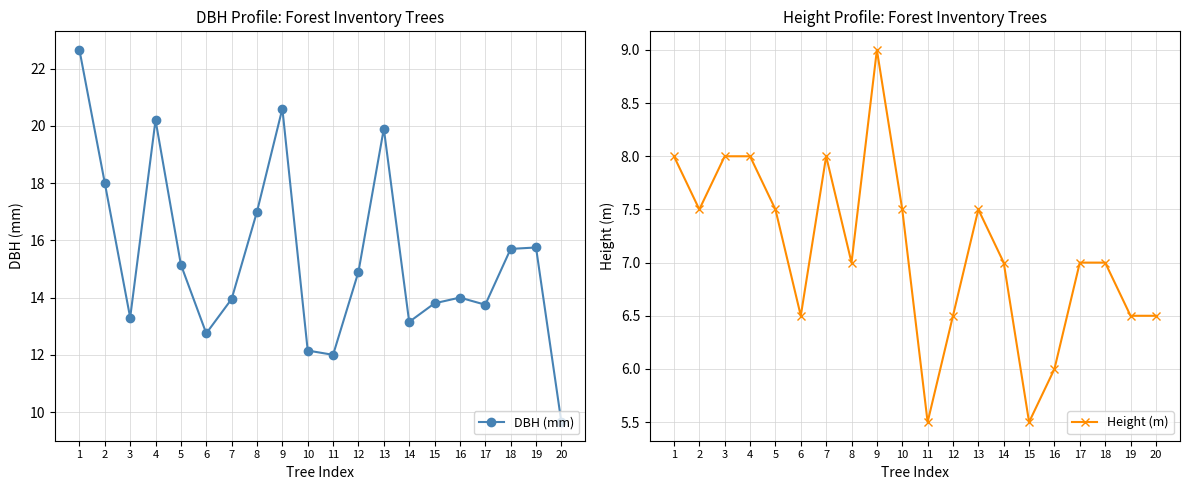

How many values in the Height (m) series exceed 7?

9